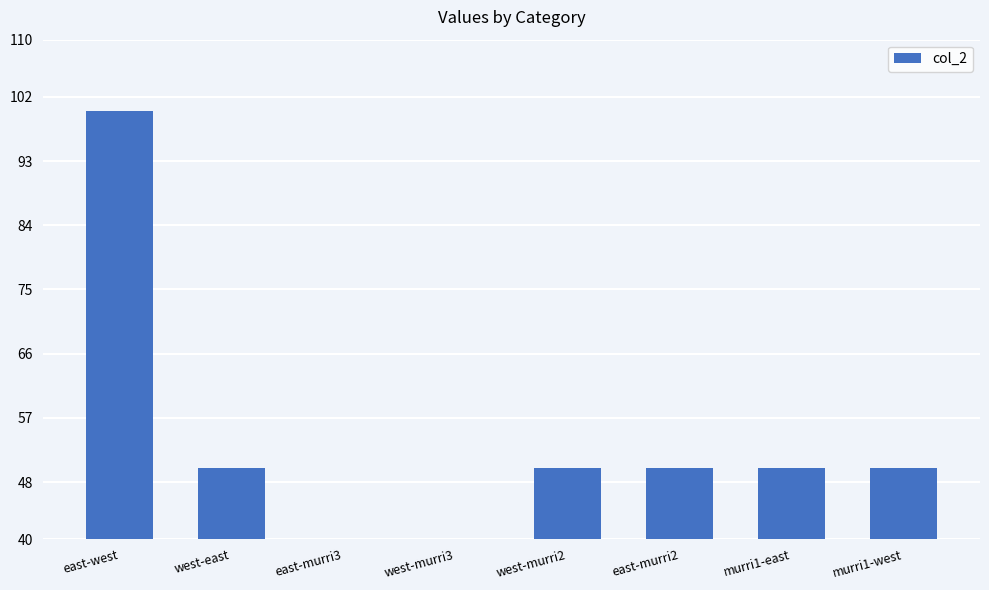

Are the bars horizontal?

No